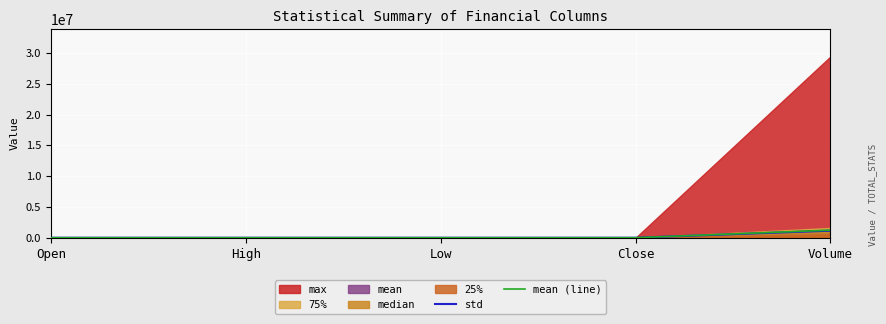

Is the value of mean (line) at High greater than the value of std at Close?

Yes